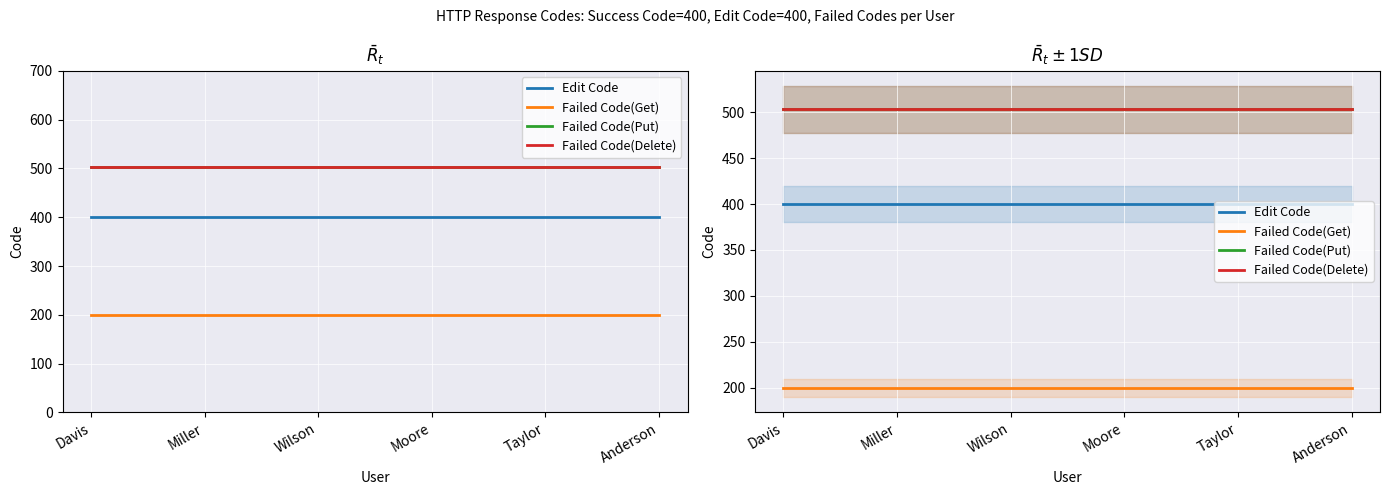

What is the difference between the highest and lowest values at Wilson?

303